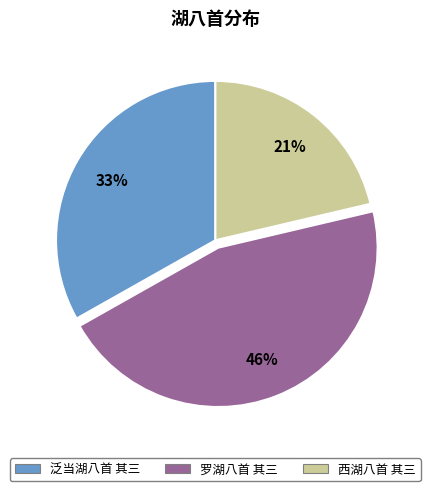

Is the sum of 泛当湖八首 其三 and 西湖八首 其三 greater than half?

Yes